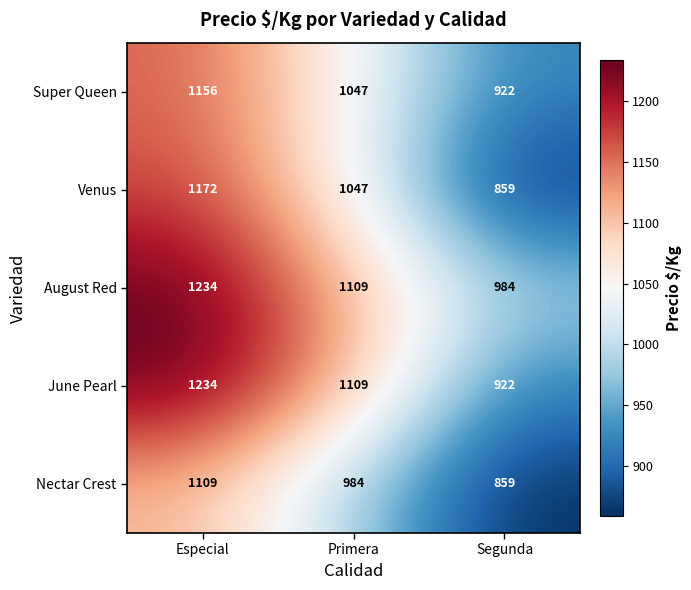

Read the June Pearl value at Primera.

1109